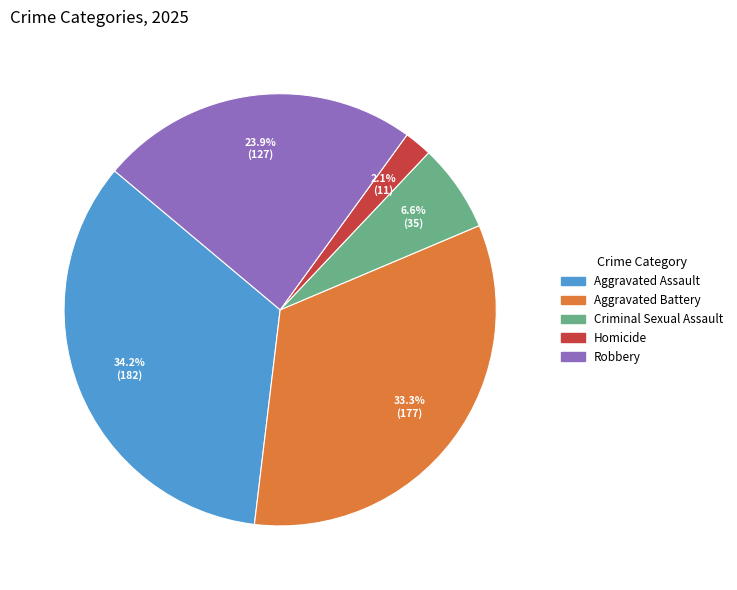

Count the number of slices in the pie.

5